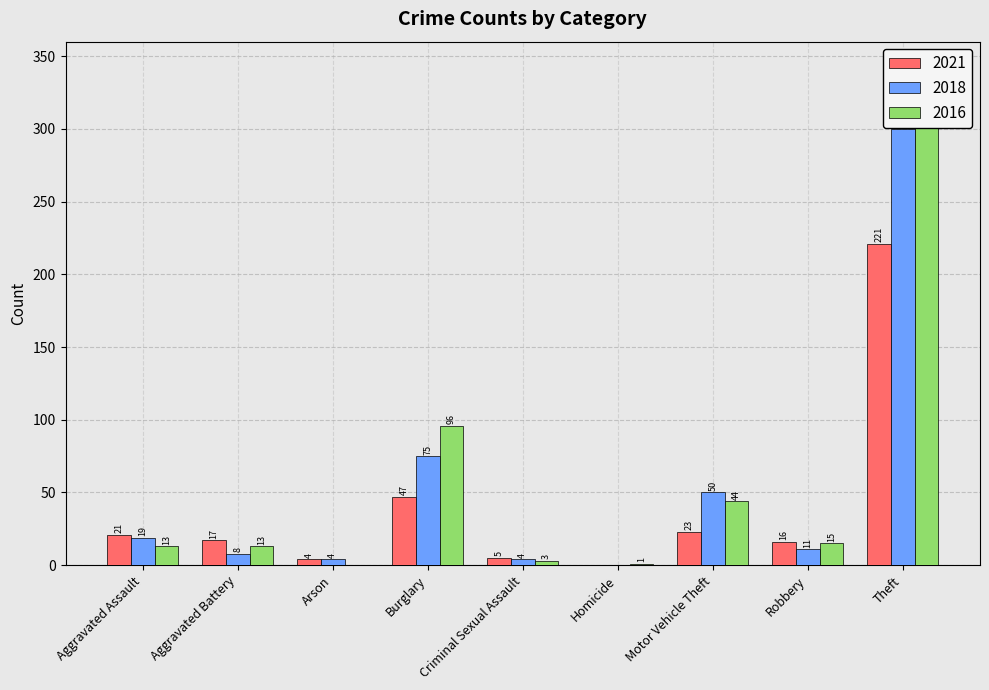

List the series in order of their peak value, lowest first.

2021, 2018, 2016